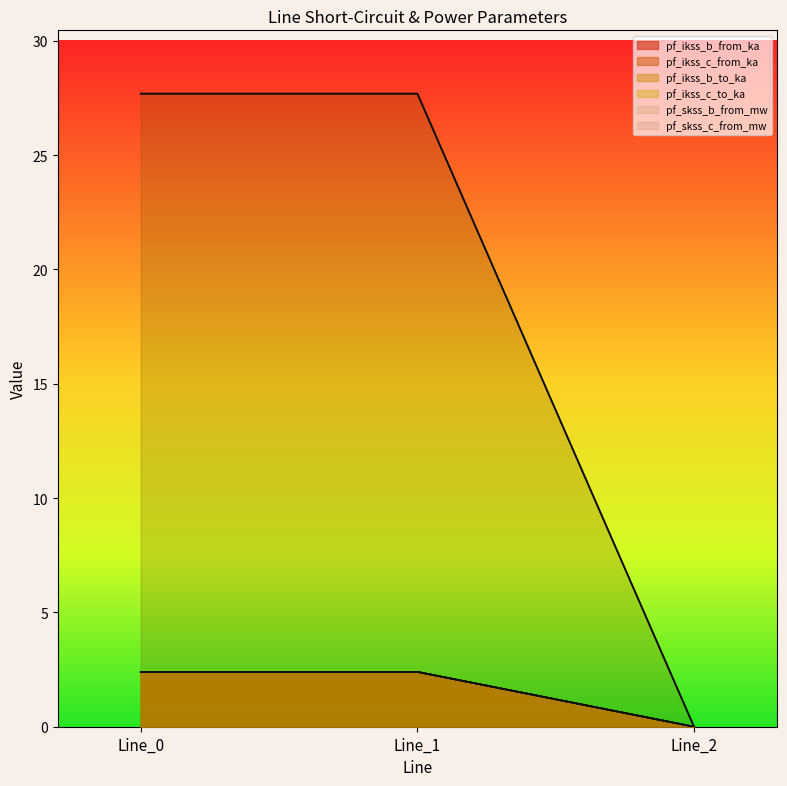

At how many categories does at least one series exceed 6?

2